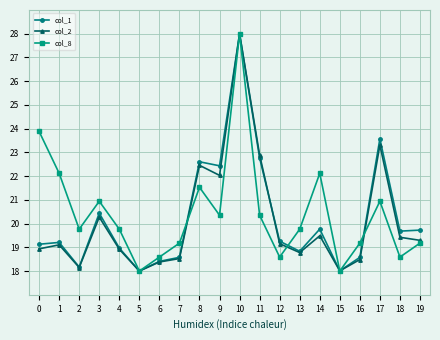

True or false: col_1 has more than 1 interior local peaks.

True